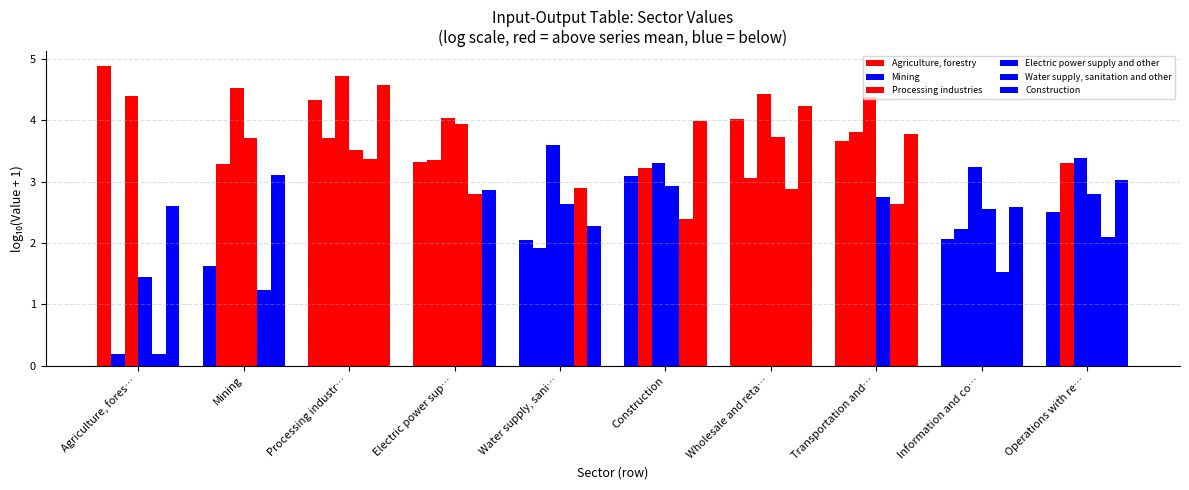

Reading left to right, list all the values displayed in this chart.

Agriculture, forestry: Agriculture, fores…=4.9	Mining=1.6	Processing industr…=4.3	Electric power sup…=3.3	Water supply, sani…=2.1	Construction=3.1	Wholesale and reta…=4.0	Transportation and…=3.7	Information and co…=2.1	Operations with re…=2.5
Mining: Agriculture, fores…=0.2	Mining=3.3	Processing industr…=3.7	Electric power sup…=3.3	Water supply, sani…=1.9	Construction=3.2	Wholesale and reta…=3.1	Transportation and…=3.8	Information and co…=2.2	Operations with re…=3.3
Processing industries: Agriculture, fores…=4.4	Mining=4.5	Processing industr…=4.7	Electric power sup…=4.0	Water supply, sani…=3.6	Construction=3.3	Wholesale and reta…=4.4	Transportation and…=4.4	Information and co…=3.2	Operations with re…=3.4
Electric power supply and other: Agriculture, fores…=1.4	Mining=3.7	Processing industr…=3.5	Electric power sup…=3.9	Water supply, sani…=2.6	Construction=2.9	Wholesale and reta…=3.7	Transportation and…=2.7	Information and co…=2.6	Operations with re…=2.8
Water supply, sanitation and other: Agriculture, fores…=0.2	Mining=1.2	Processing industr…=3.4	Electric power sup…=2.8	Water supply, sani…=2.9	Construction=2.4	Wholesale and reta…=2.9	Transportation and…=2.6	Information and co…=1.5	Operations with re…=2.1
Construction: Agriculture, fores…=2.6	Mining=3.1	Processing industr…=4.6	Electric power sup…=2.9	Water supply, sani…=2.3	Construction=4.0	Wholesale and reta…=4.2	Transportation and…=3.8	Information and co…=2.6	Operations with re…=3.0